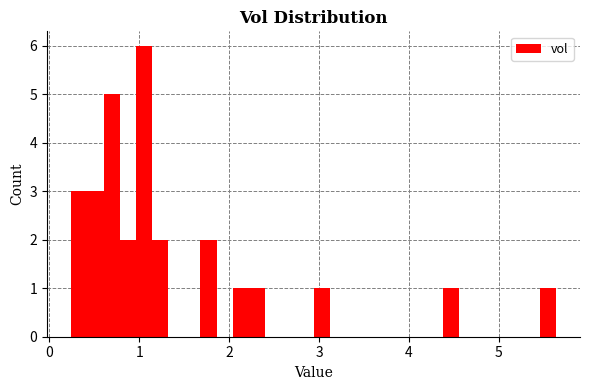

Read against the x-axis, roughly where is the centre of the tallest bar?

1.1